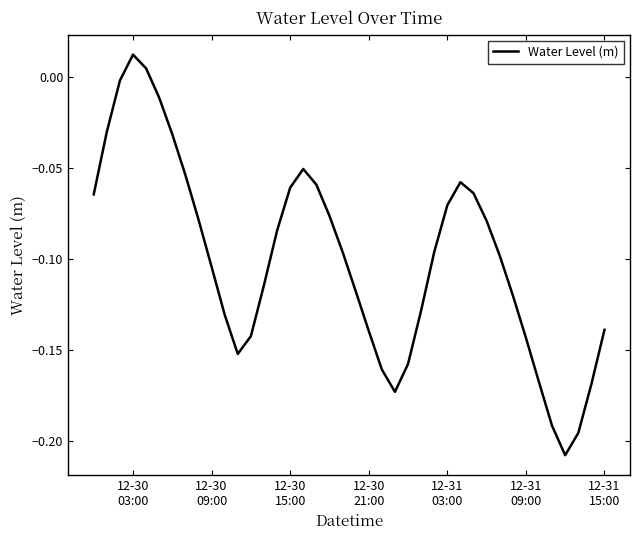

At which category does the data reach its first local peak?

12-30
03:00